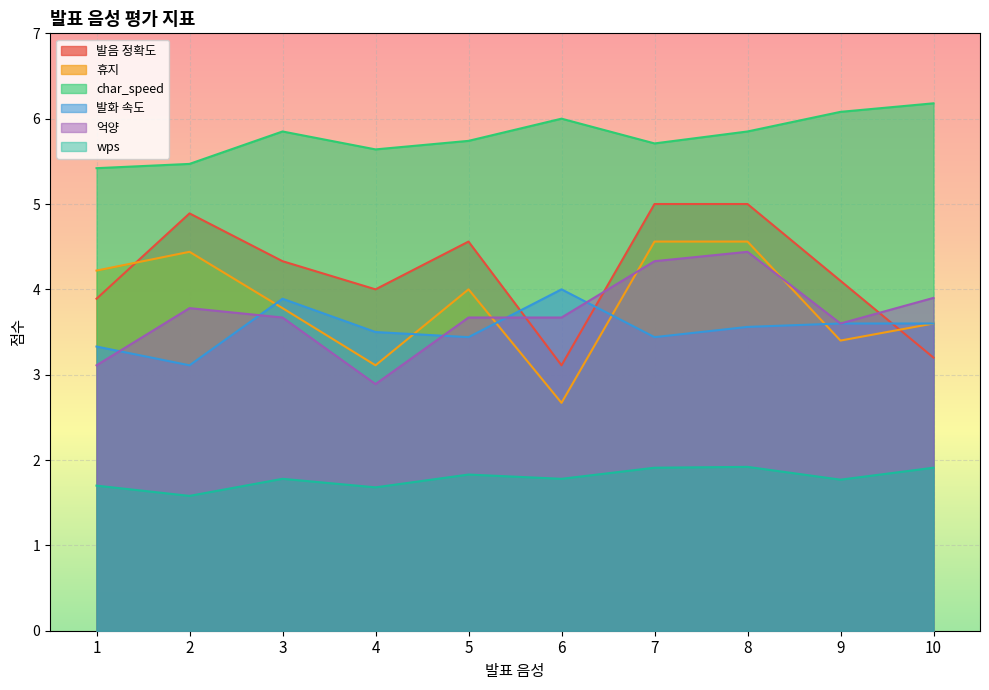

True or false: wps and 발화 속도 cross at least once.

False